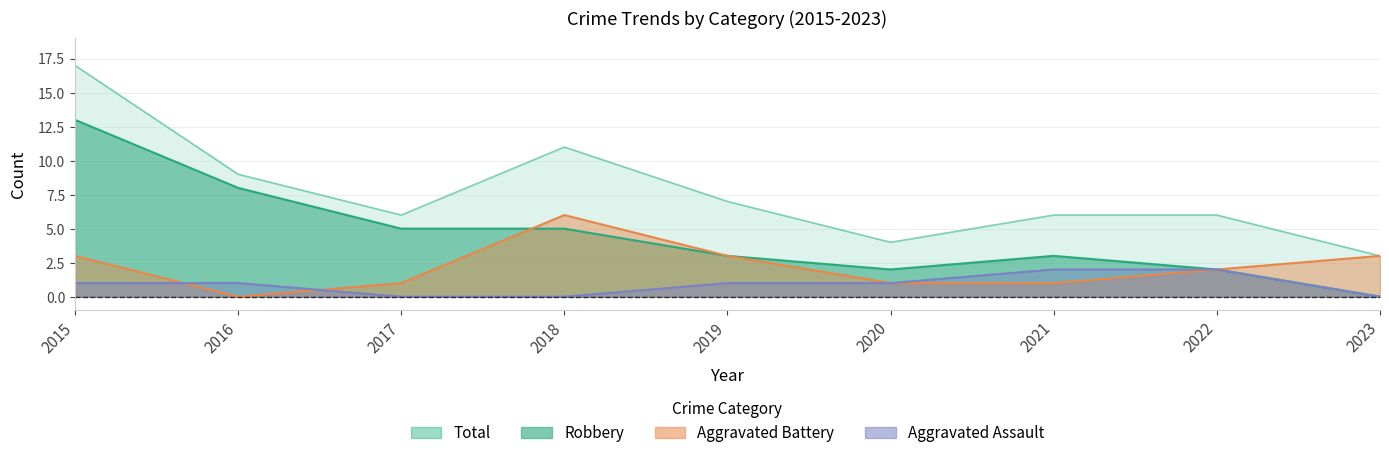

What is the sum of the Aggravated Assault values at 2015 and 2016?

2